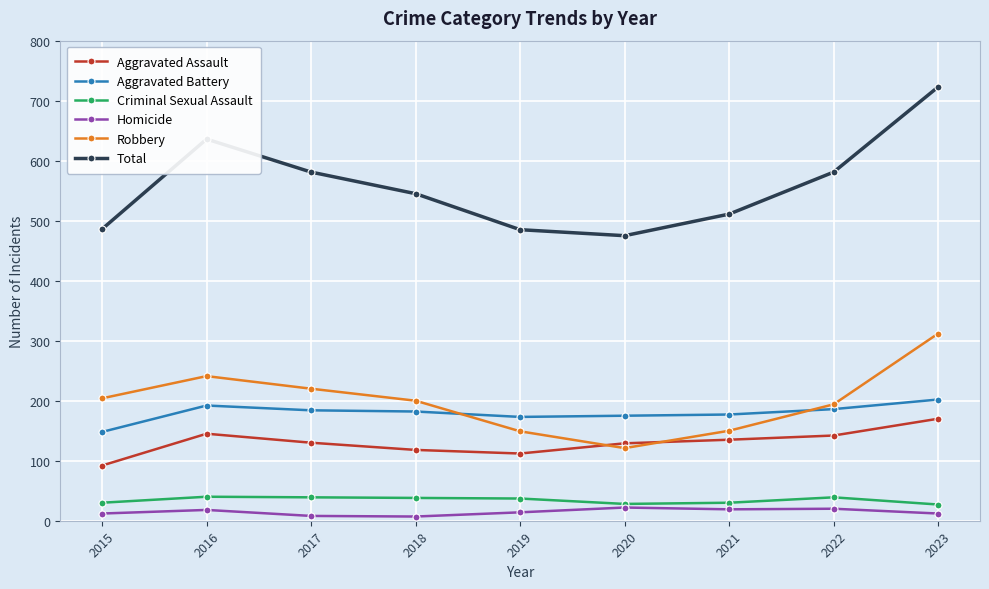

What is the average value of the Aggravated Battery series?

180